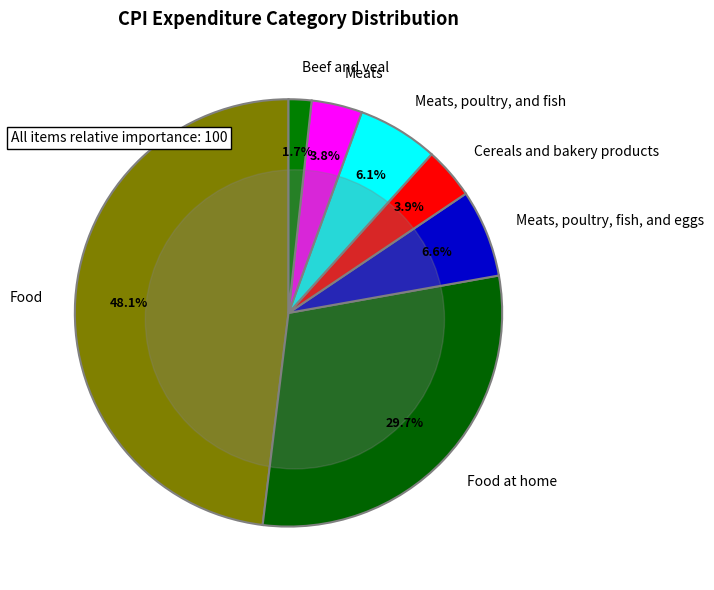

The Cereals and bakery products slice represents 1% of the pie. True or false?

False